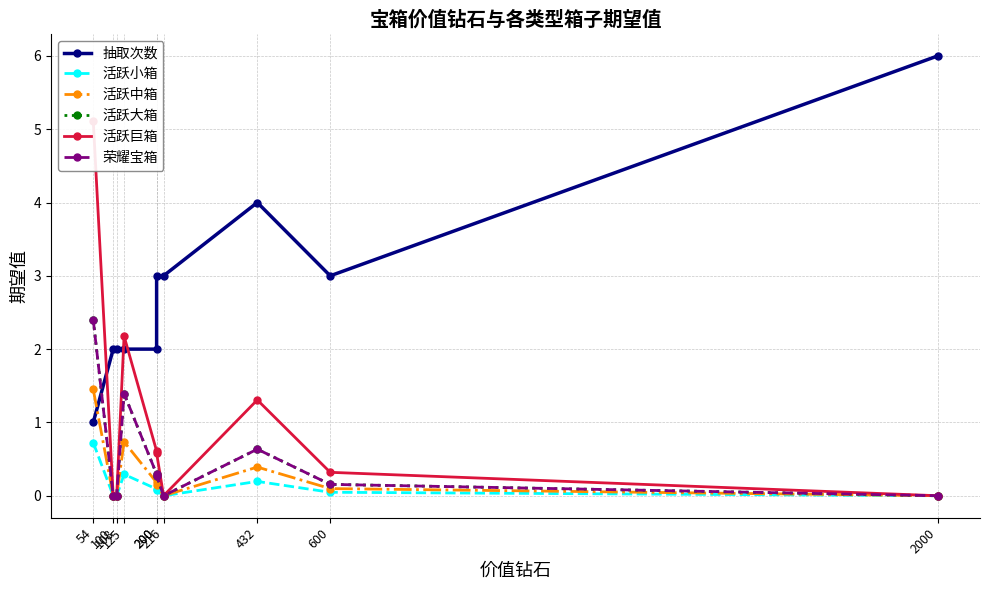

Which has a higher value, 600 or 108?

600